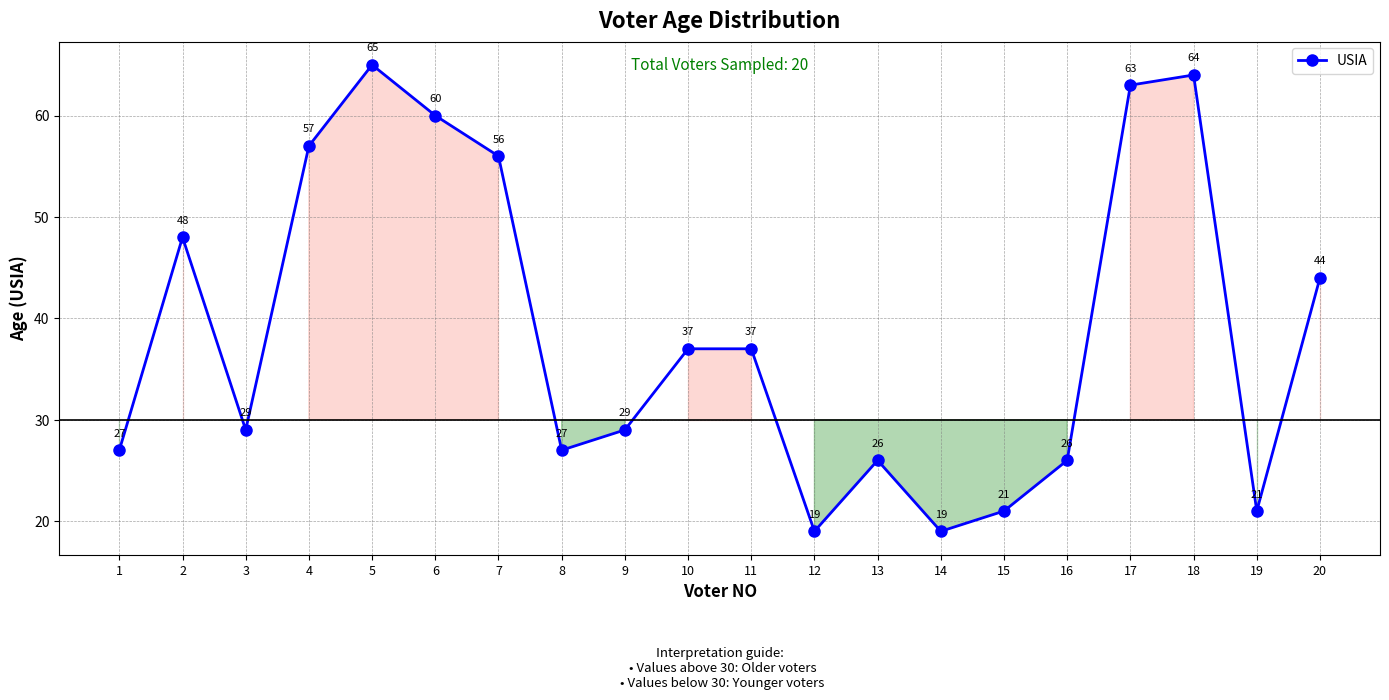

What is the sum of all values?

775